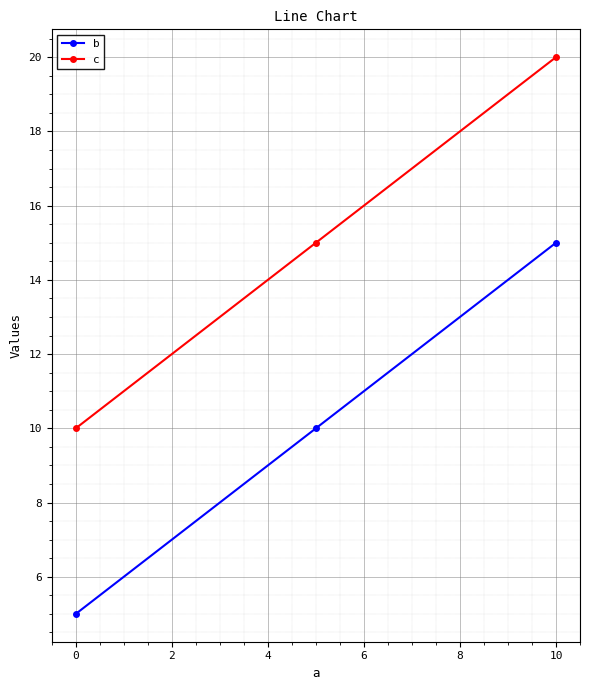

What is the difference between the highest and lowest values at 0?

5